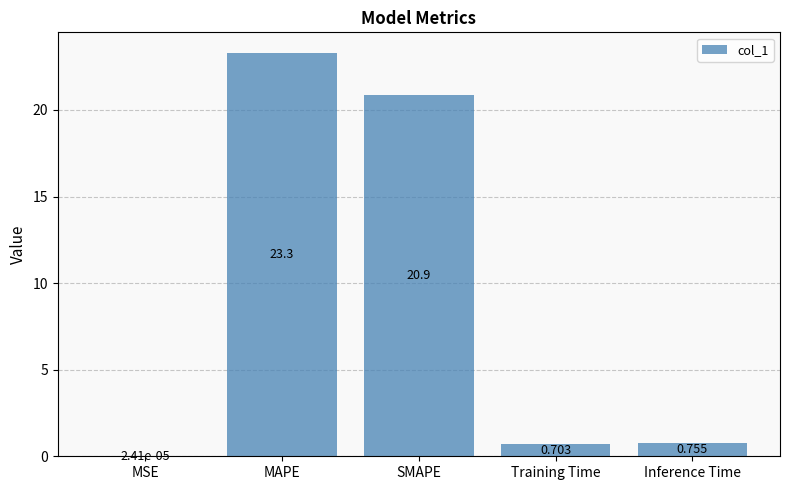

Between SMAPE and MAPE, which is larger?

MAPE